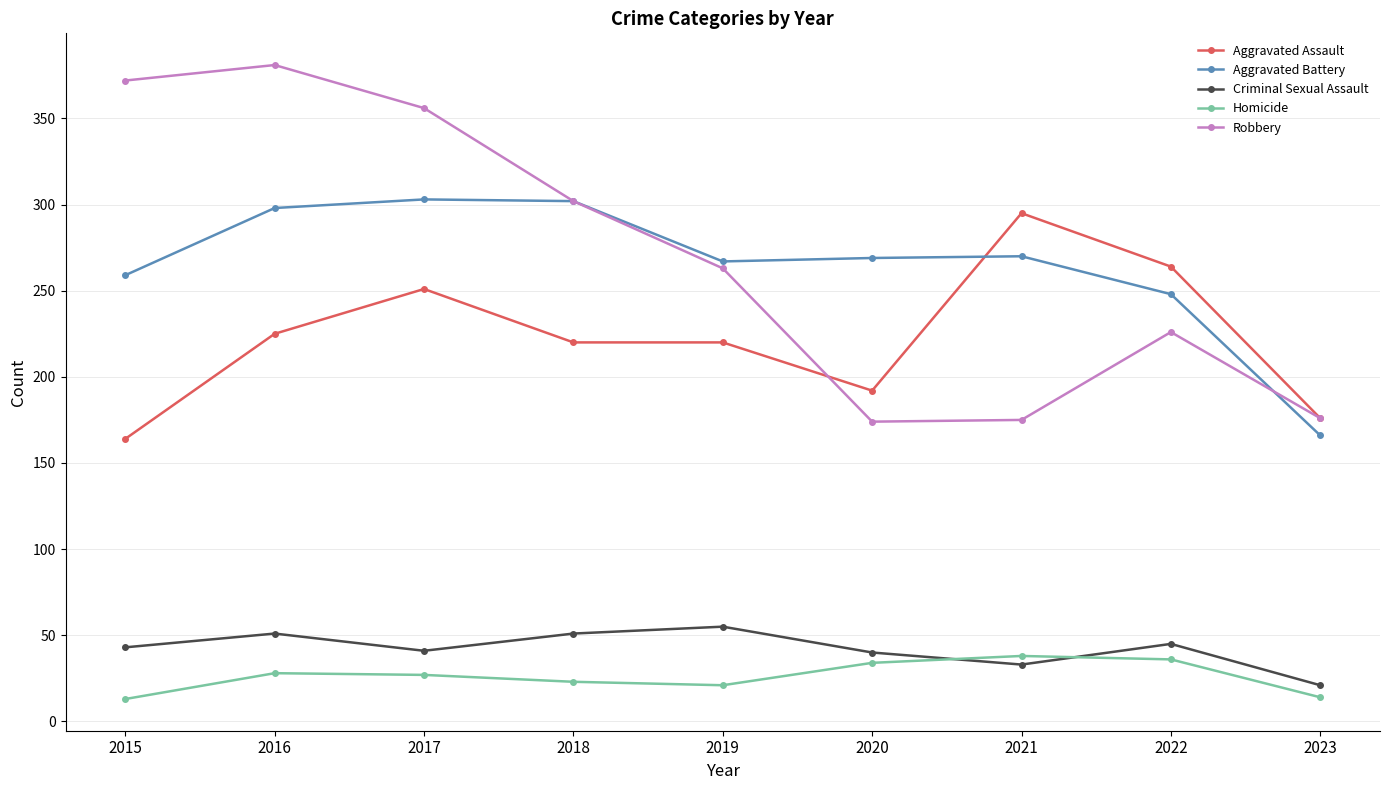

True or false: Homicide and Aggravated Battery intersect in this chart.

False